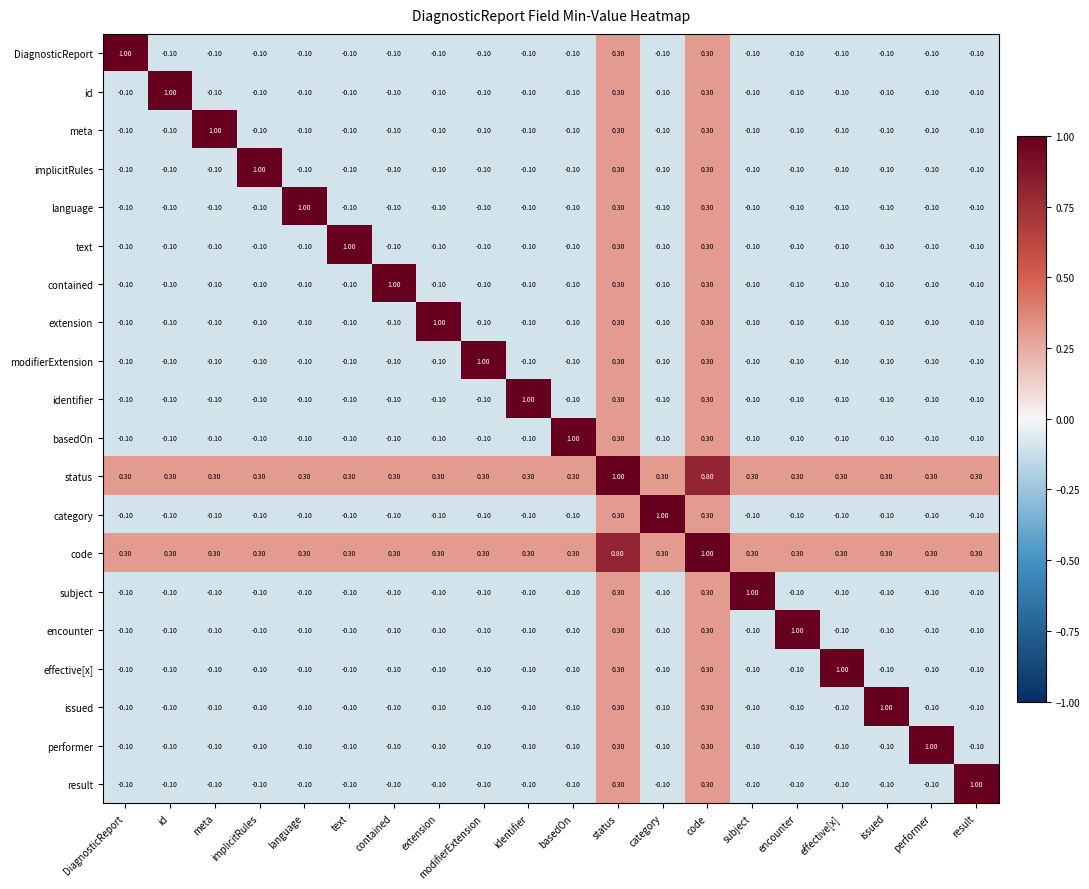

Where does the implicitRules series first go above 0?

implicitRules